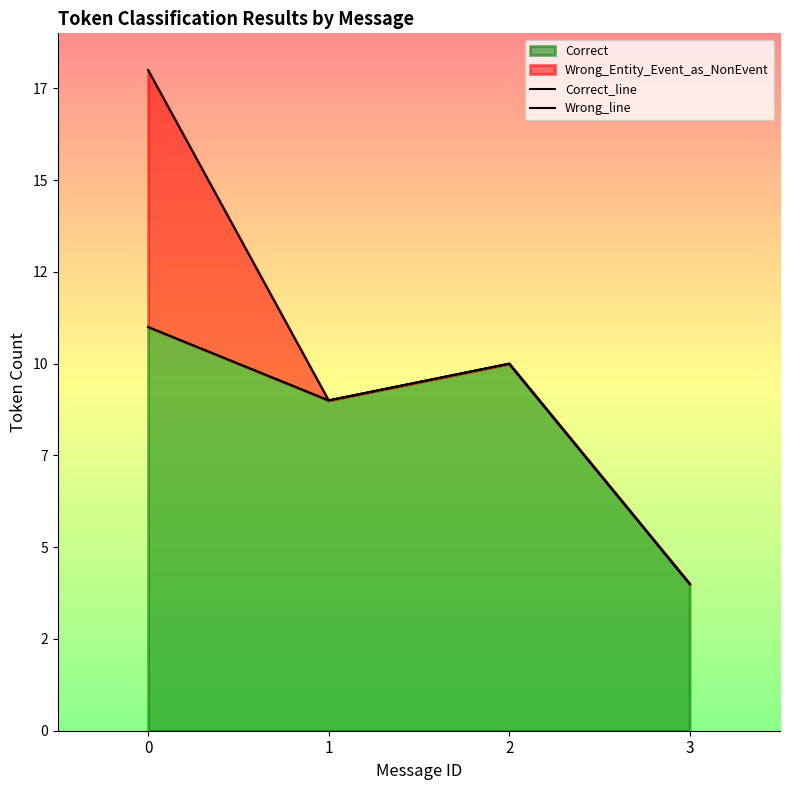

What value does the Correct_line series have at 1?

9